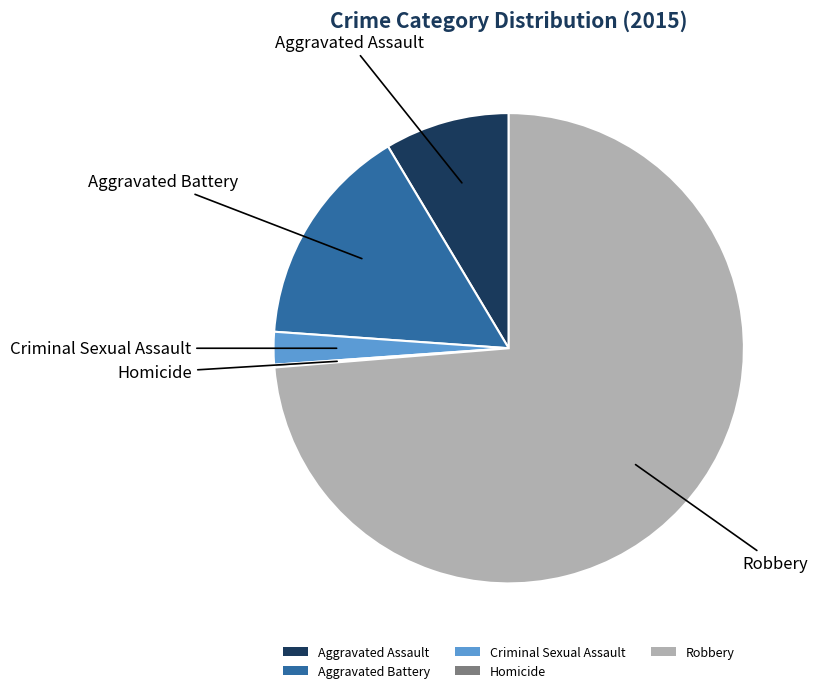

The Aggravated Battery slice represents 2% of the pie. True or false?

False